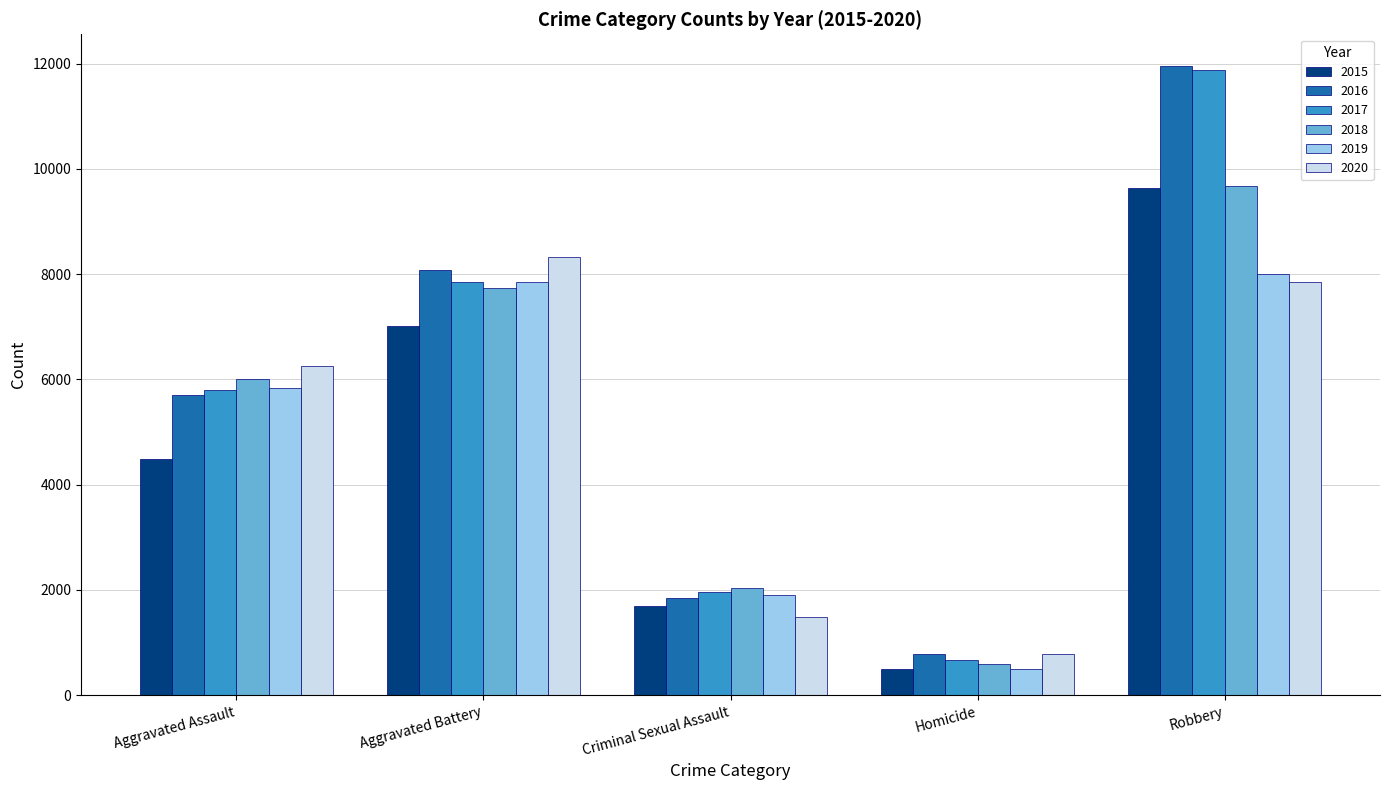

Where is 2015 nearest to the value 5067?

Aggravated Assault